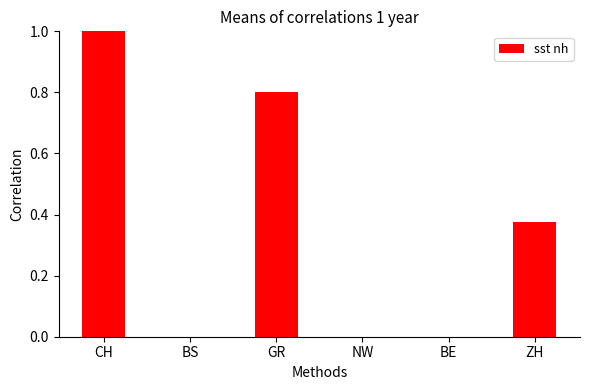

List the labels in order of value, smallest first.

BS, NW, BE, ZH, GR, CH